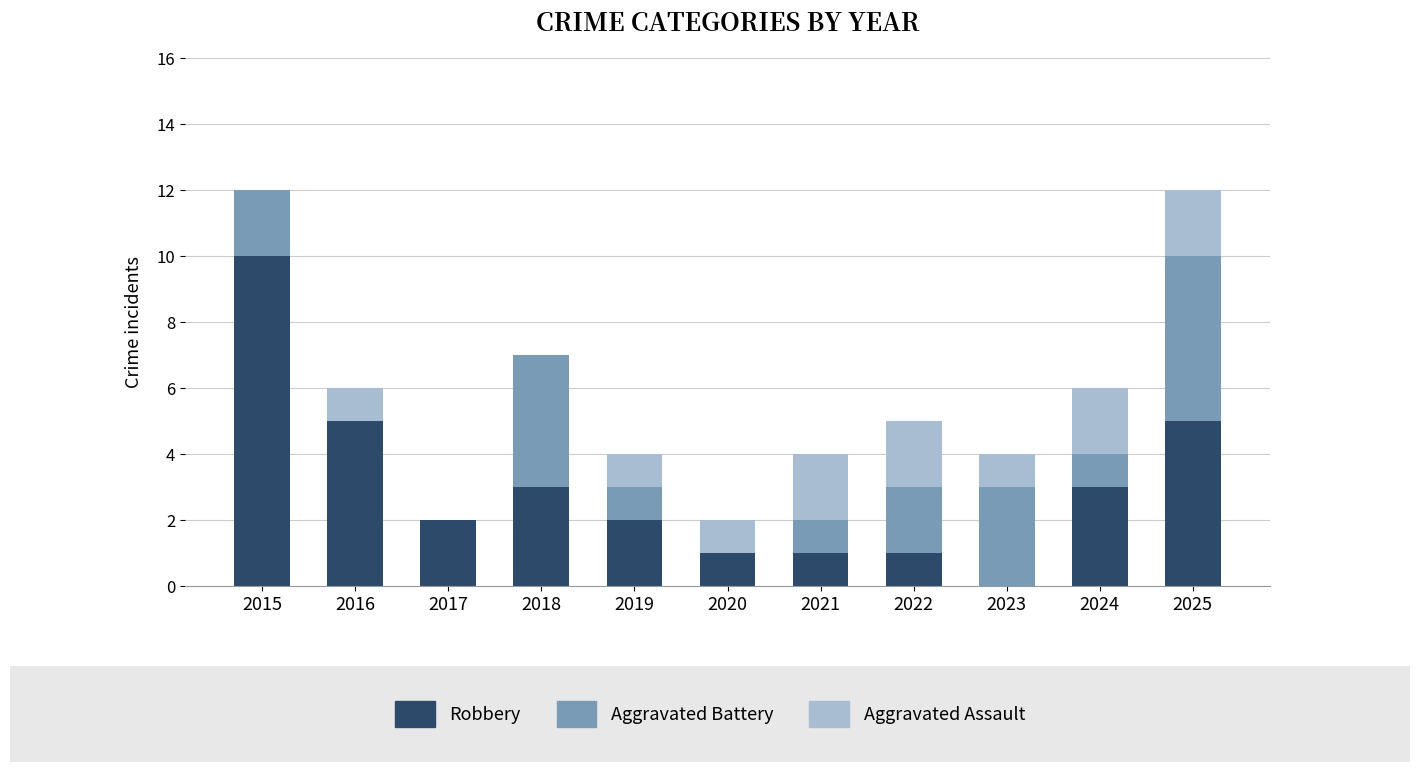

What is the total value across all series at 2023?

4